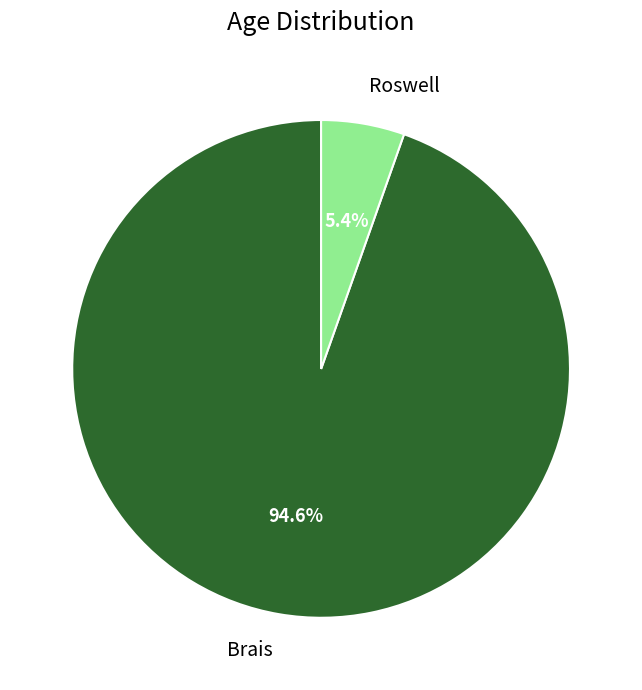

Approximately how many times larger is the value at Roswell compared to Brais?

0.1